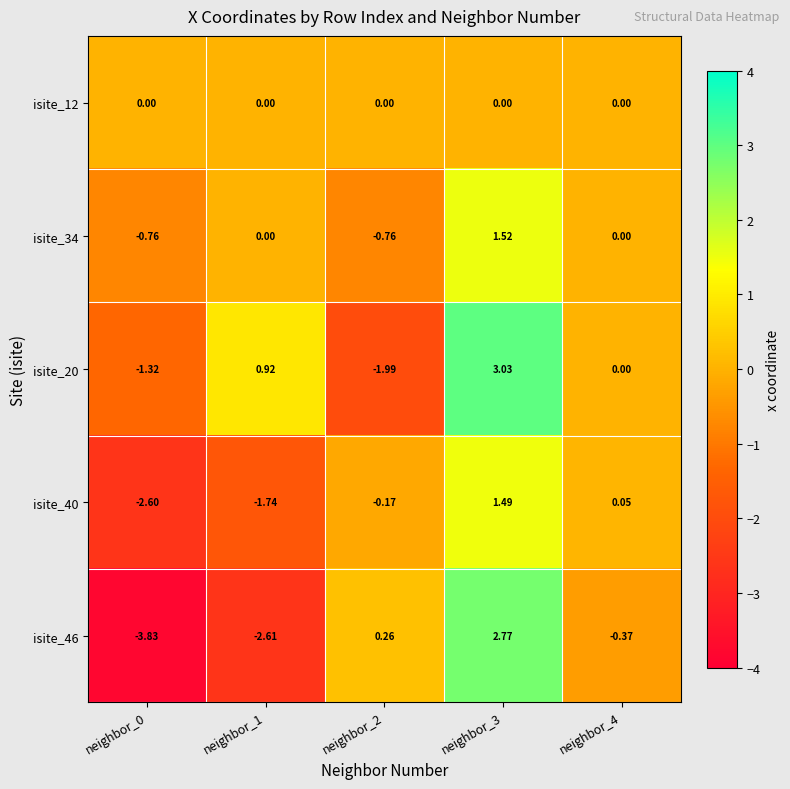

What is the total value across all series at neighbor_4?

-0.3